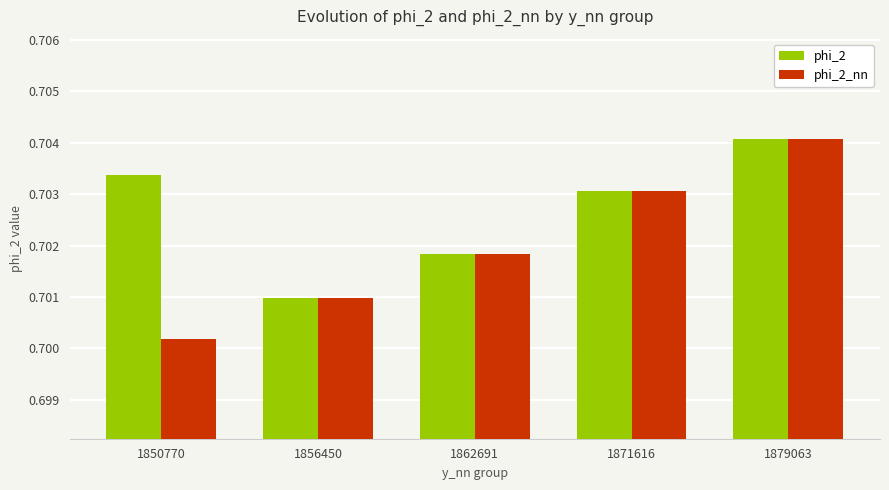

Which label corresponds to the largest value in the chart?

1879063